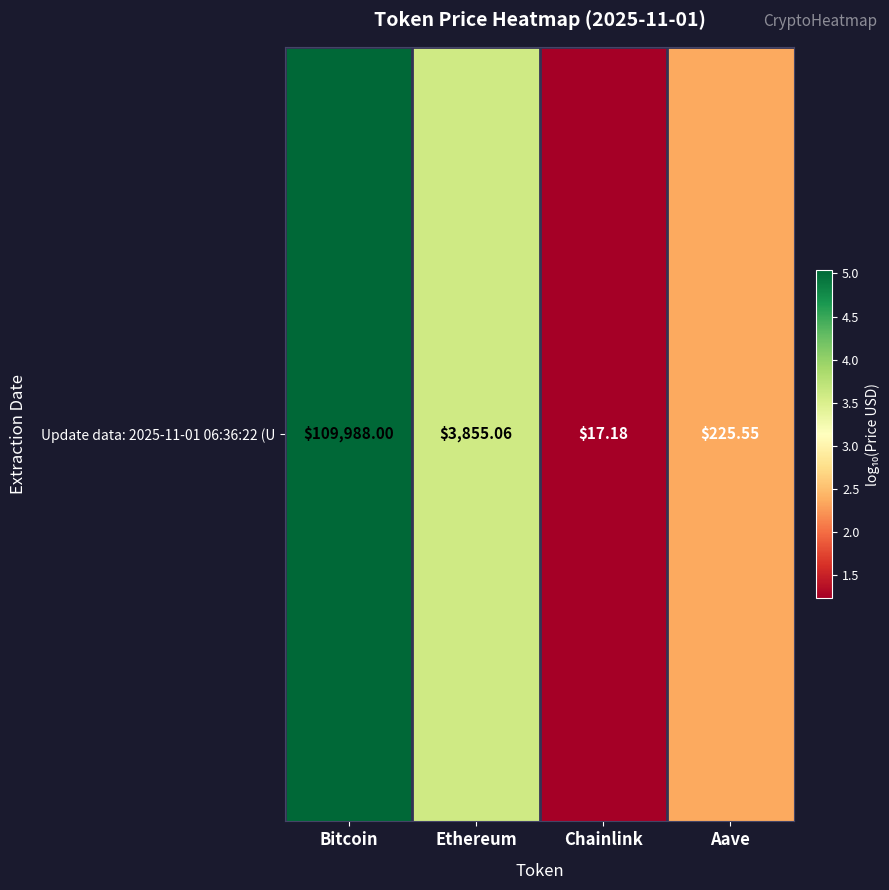

The value at Aave is 2.4. True or false?

True